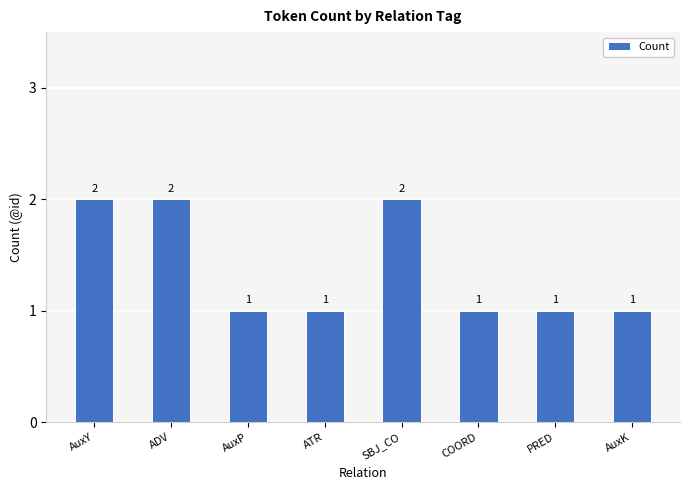

Does the chart contain stacked bars?

No